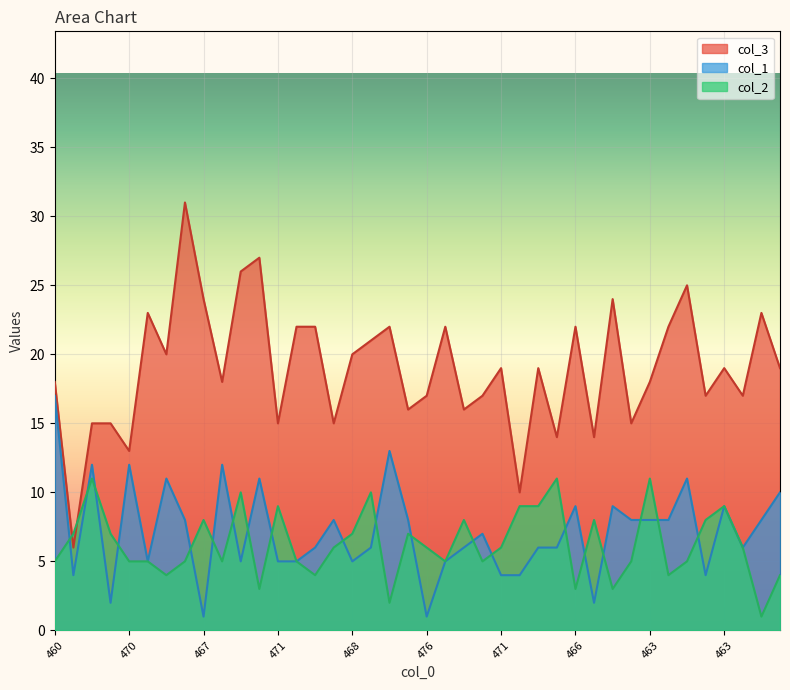

Is the value of col_2 at 471 greater than the value of col_3 at 459?

No